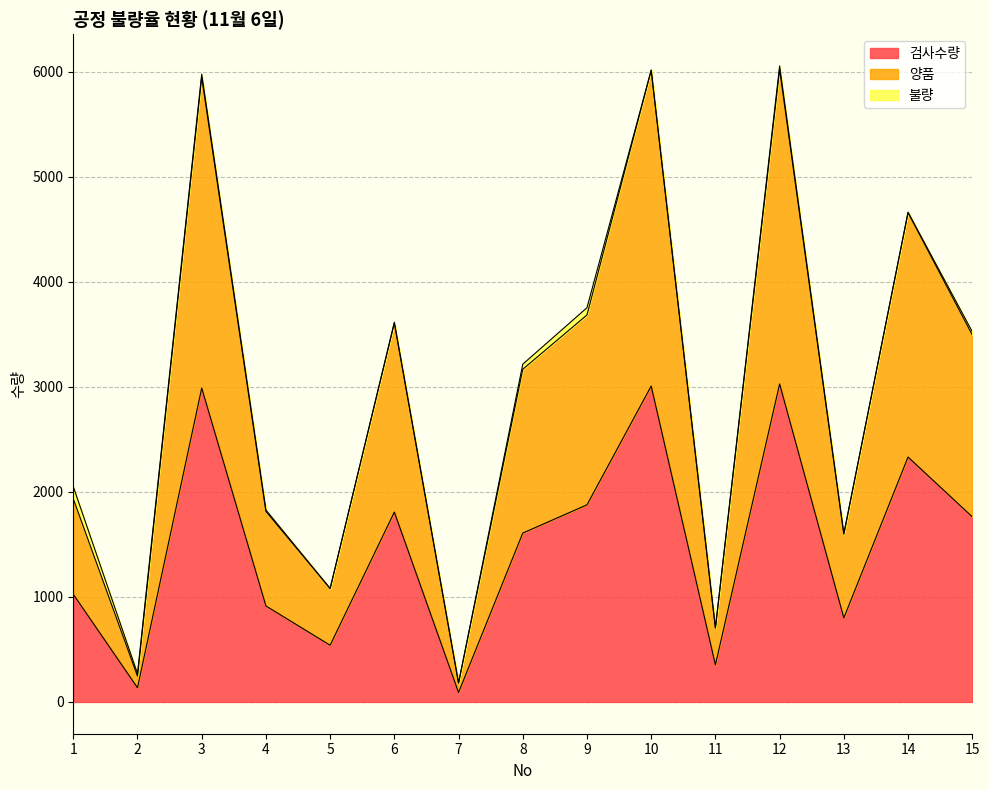

What is the value of the 양품 point at the 9th from the left?

3685